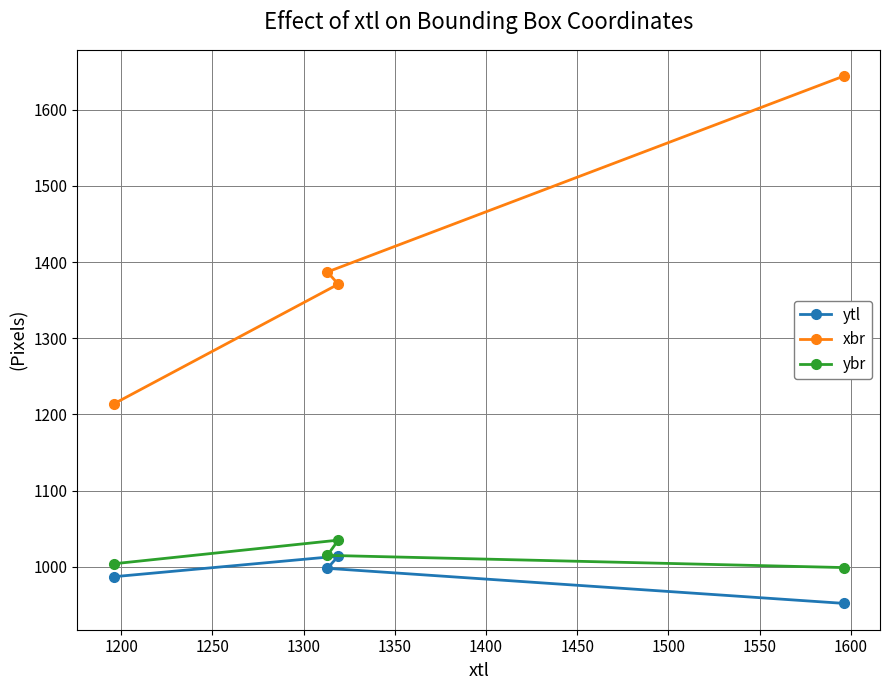

What is the greatest value displayed?

1644